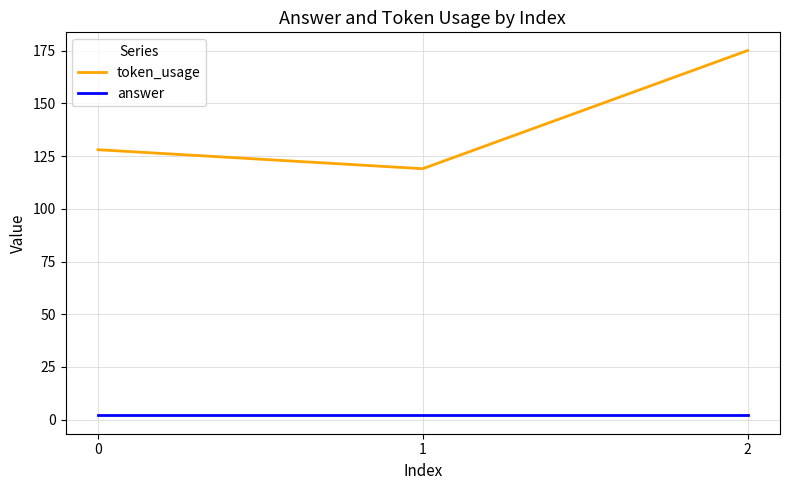

True or false: token_usage has a value of 175 at 2.

True